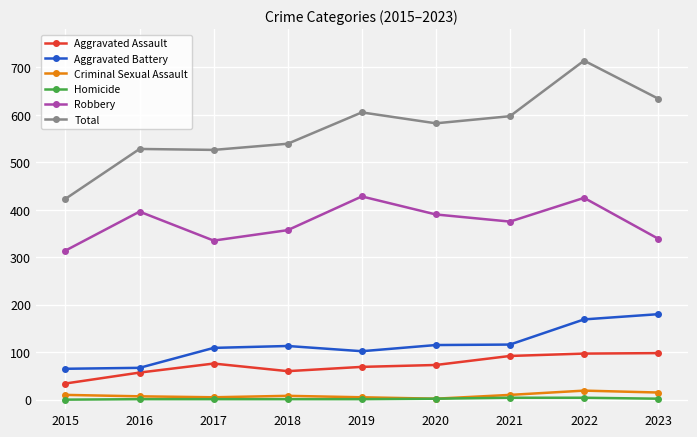

What is the greatest value displayed?

714